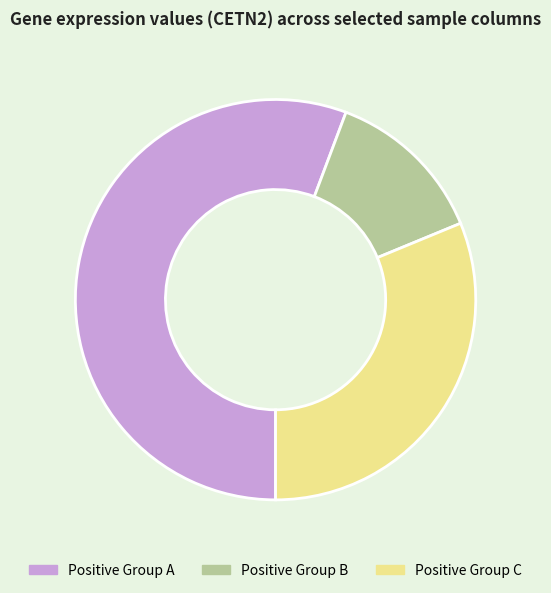

Is the sum of Positive Group C and Positive Group A greater than half?

Yes